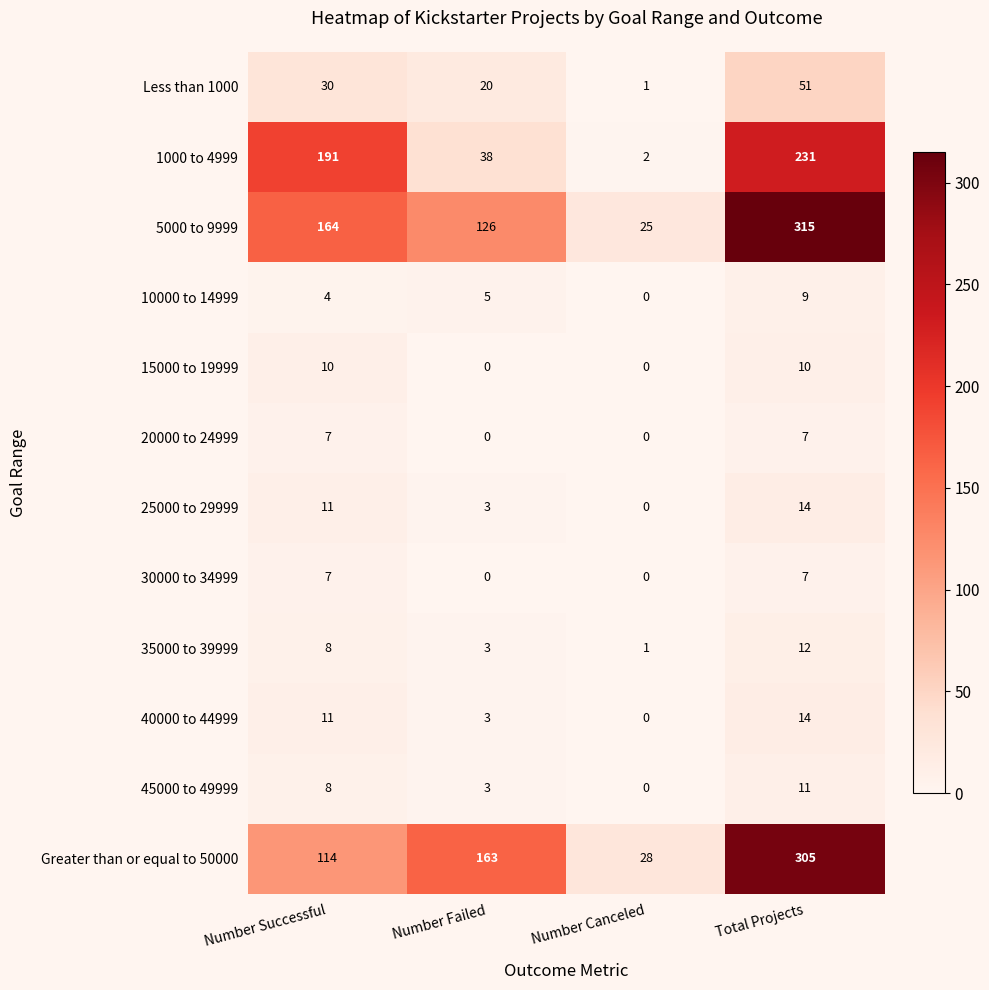

What is the difference between the maximum and minimum values in the Greater than or equal to 50000 series?

277